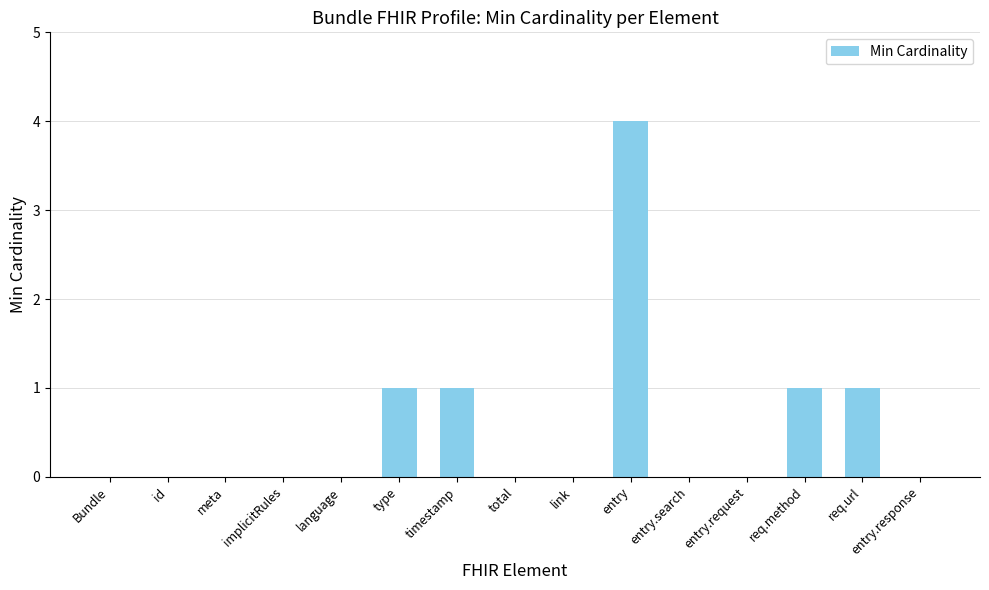

Between Bundle and req.url, which is larger?

req.url